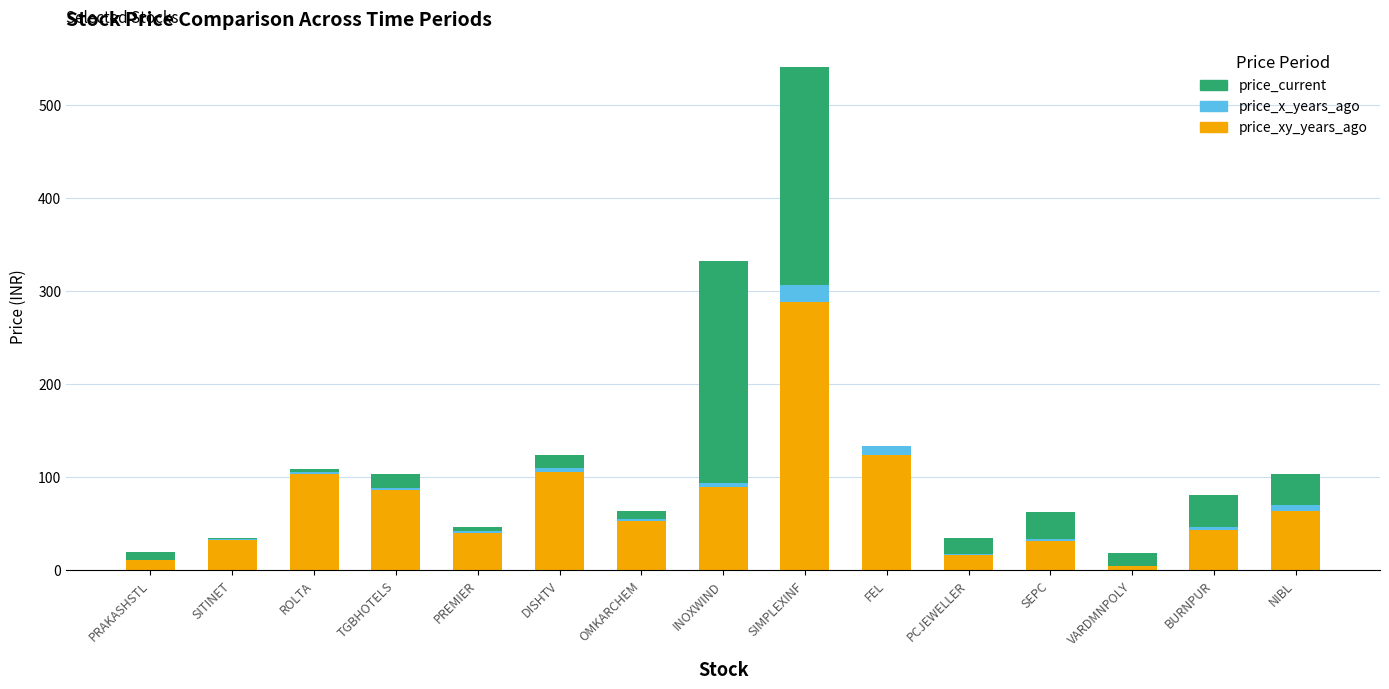

The value of price_xy_years_ago at INOXWIND is 89.2. True or false?

True